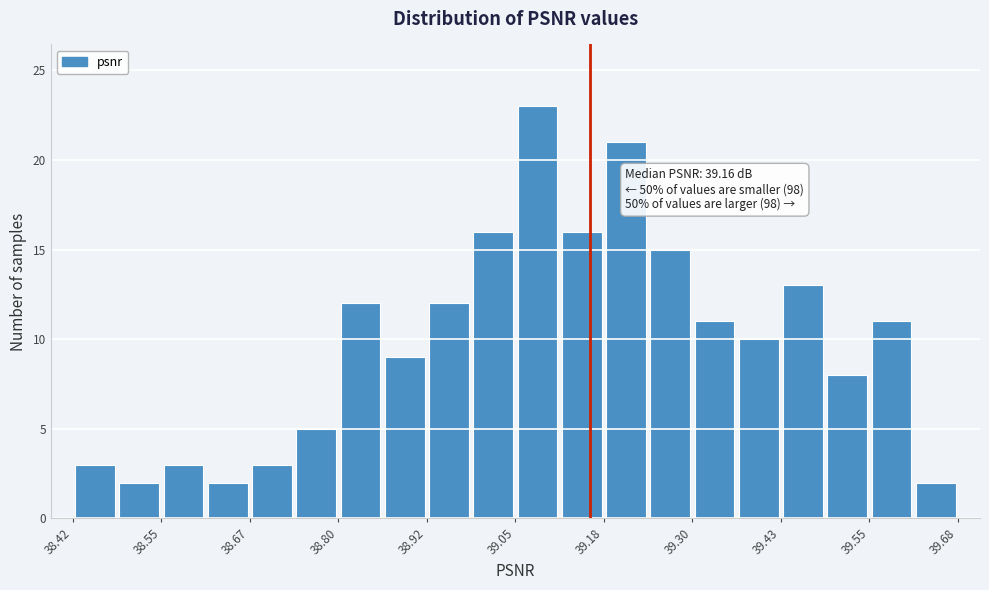

Around what value on the x-axis is the tallest bar? Give the approximate position of its centre, as read against the axis.

39.08